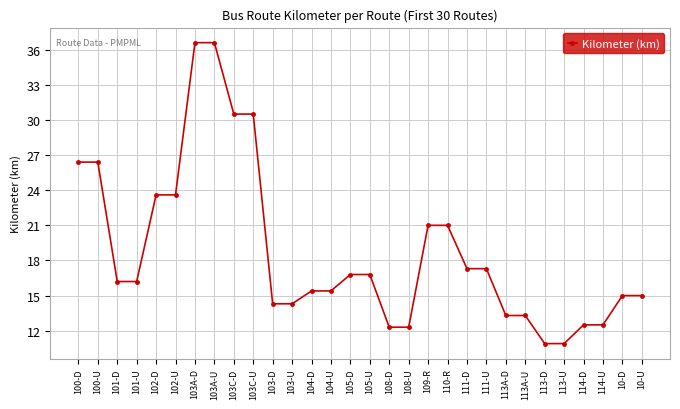

What is the maximum value shown in the chart?

36.6